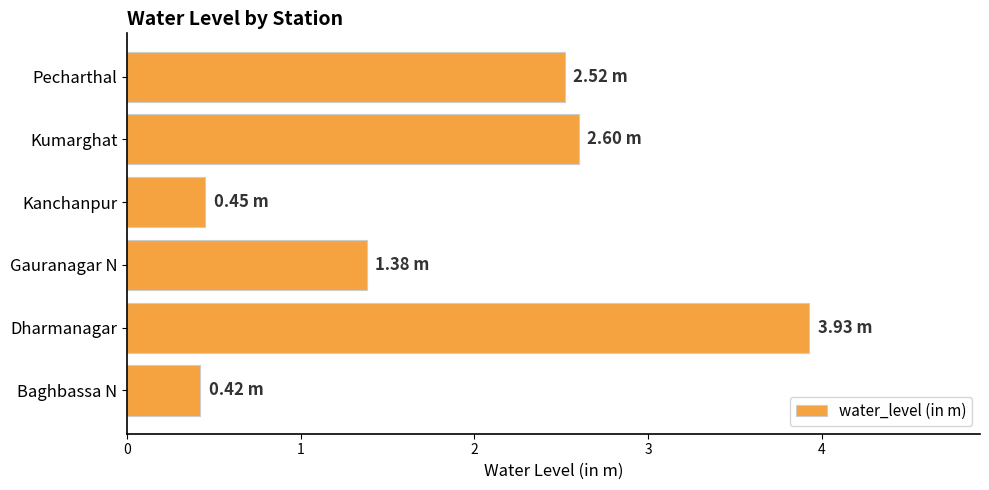

At which label is the value closest to 2?

Pecharthal